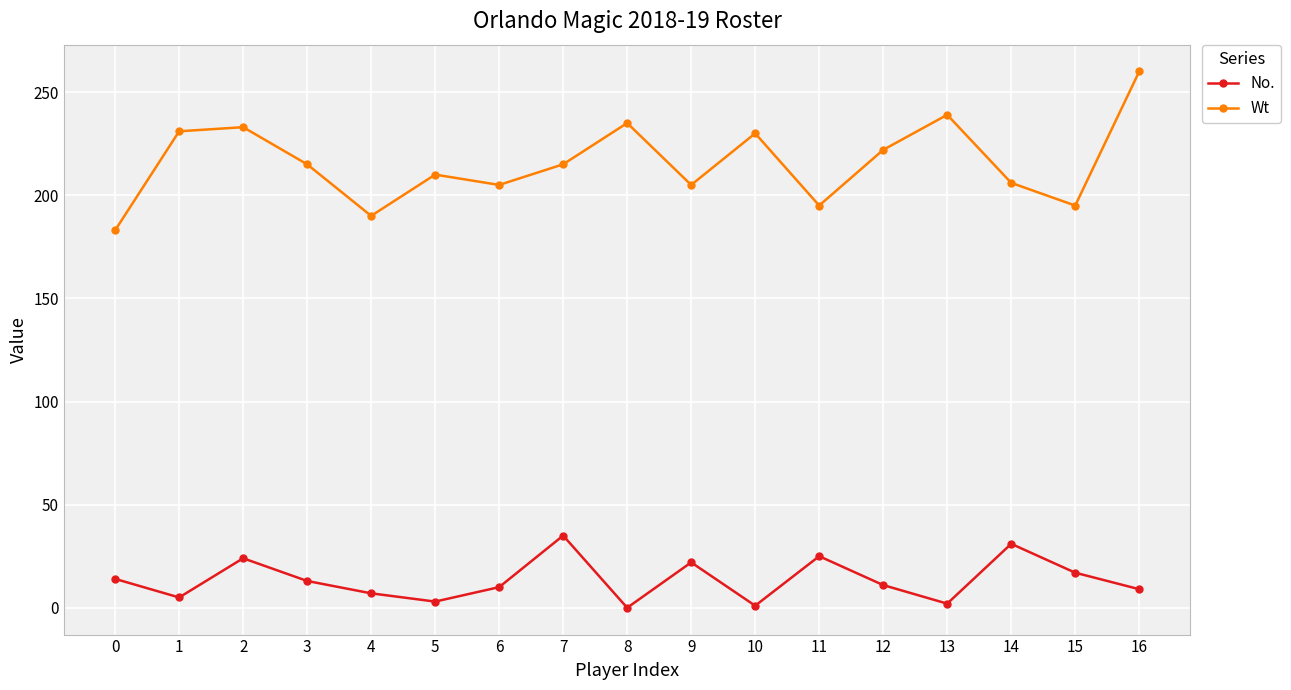

True or false: No. has more than 1 points higher than both neighbors.

True